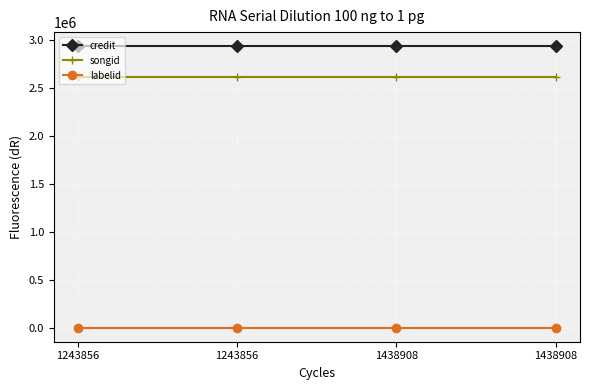

What are all the series names shown in the legend?

credit, songid, labelid